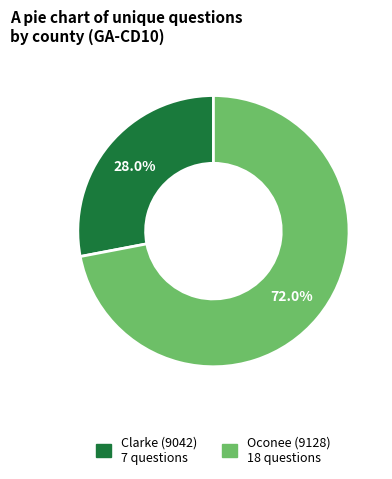

What is the smallest slice in the pie chart?

Clarke (9042)